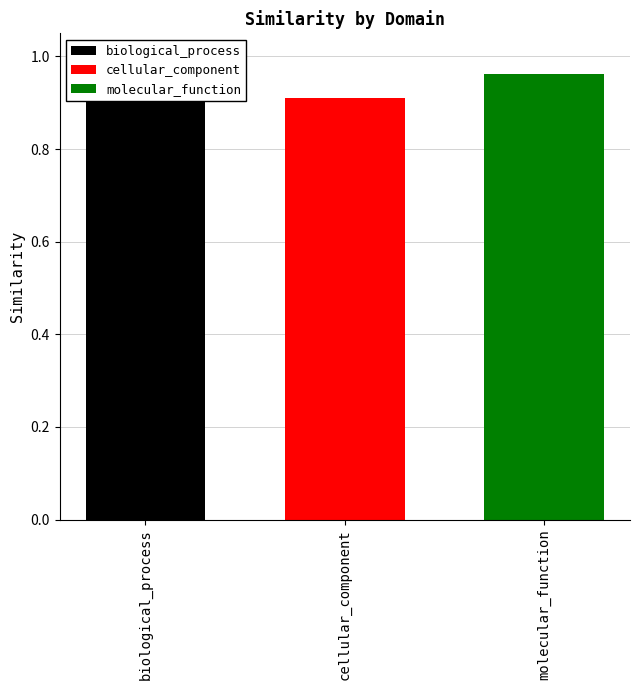

Reading left to right, transcribe all the data shown in this chart.

1.0	0.9	1.0